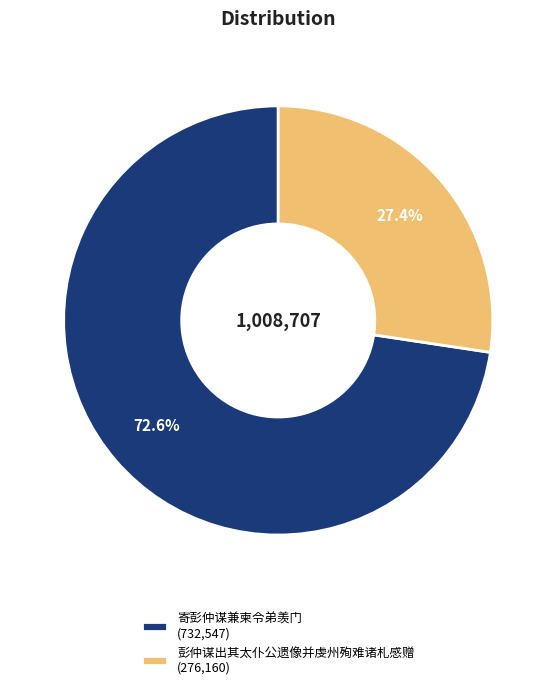

How many slices are in this pie chart?

2